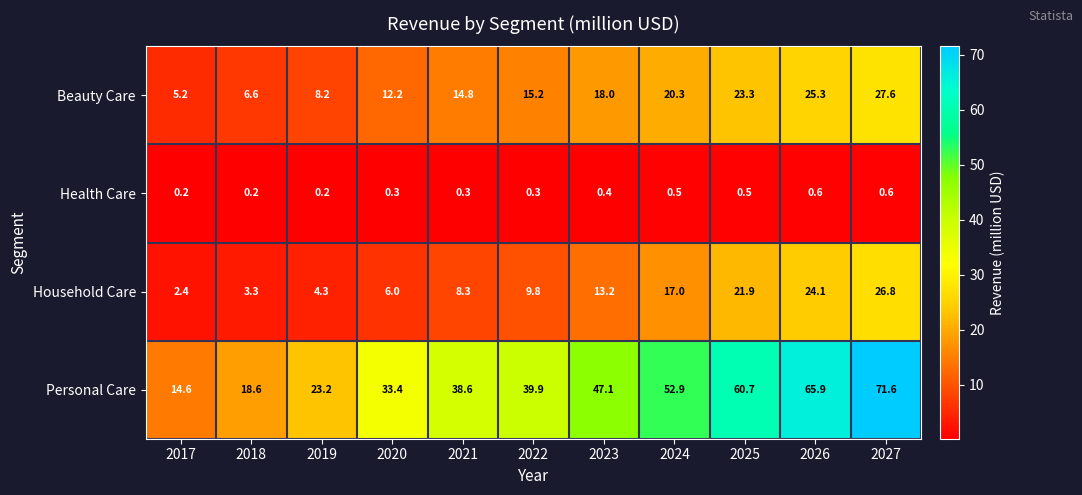

Where does the Household Care series first go above 9?

2022